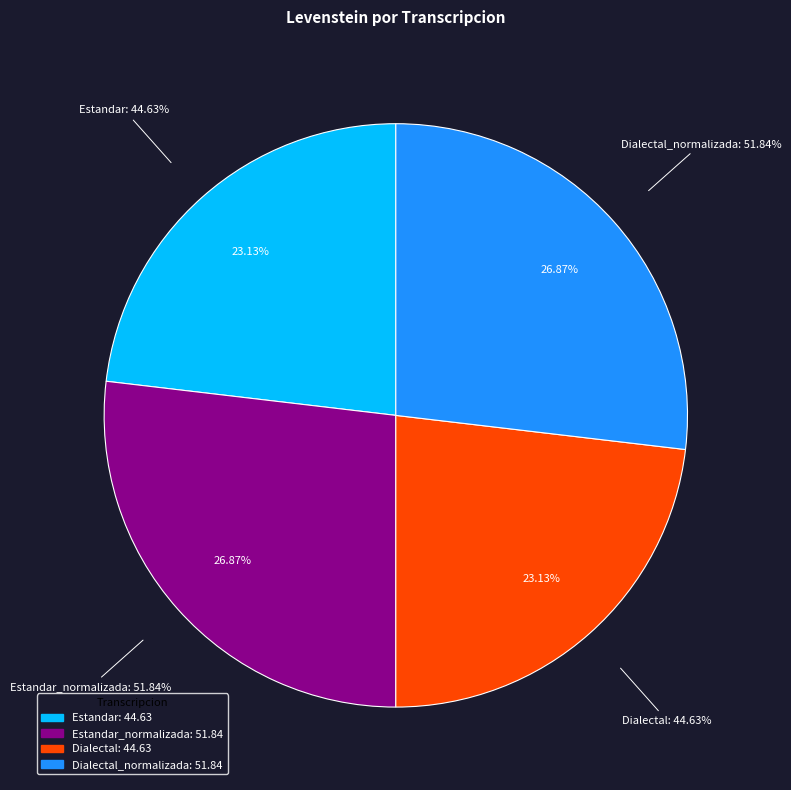

To the nearest percent, what portion does Estandar represent?

23%